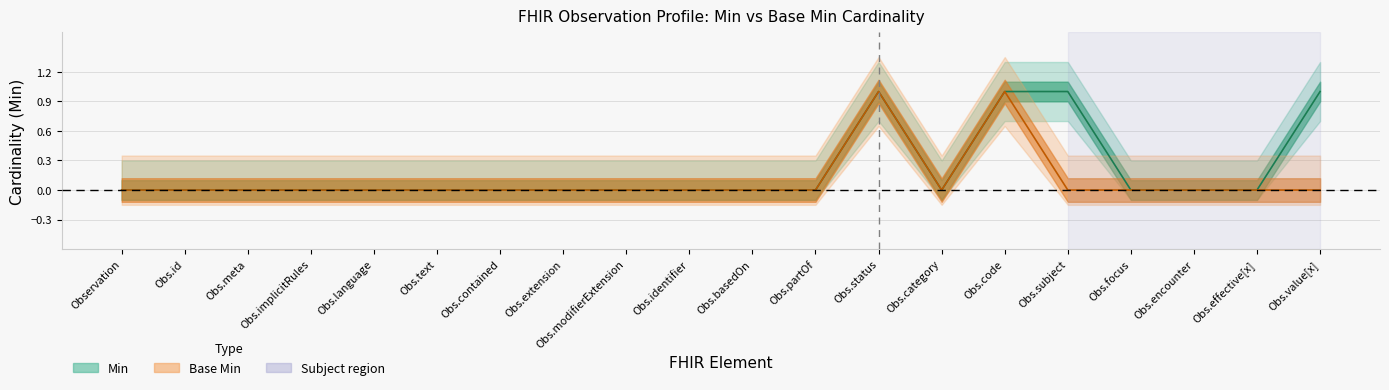

Which category has the lowest value across all series?

Observation